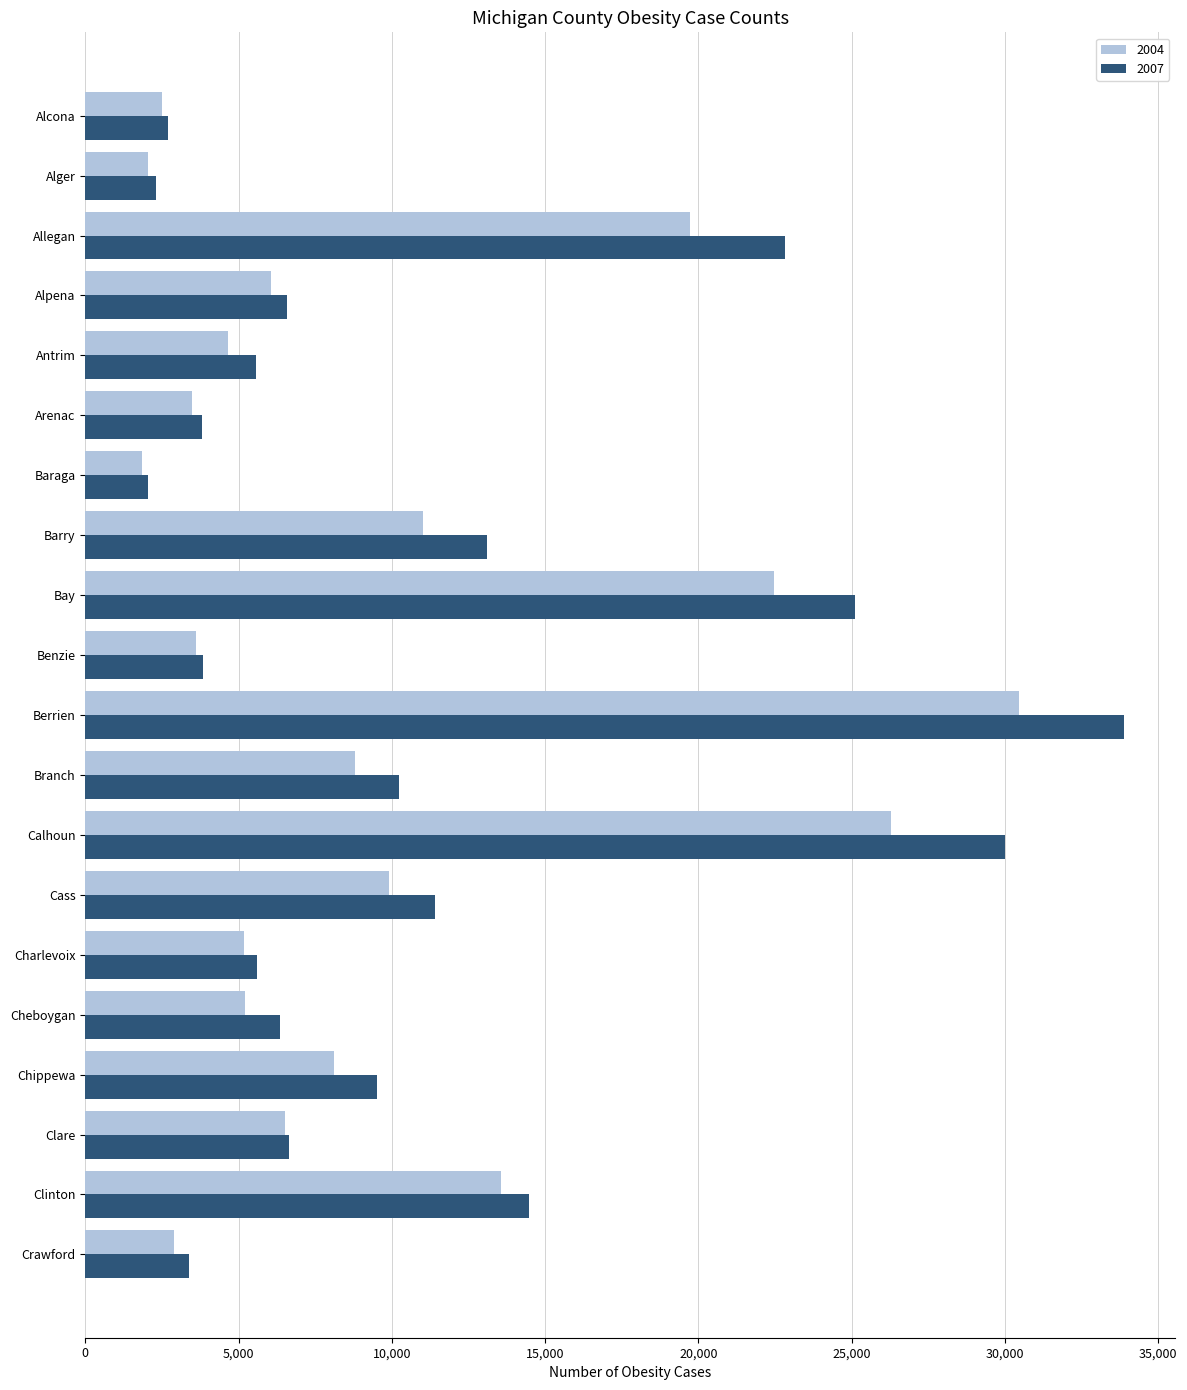

What are all the series names shown in the legend?

2004, 2007